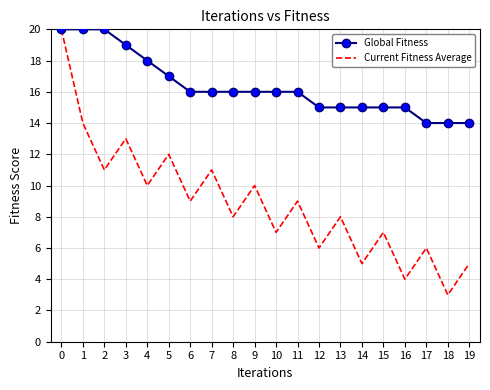

What is the sum of all Global Fitness values?

327